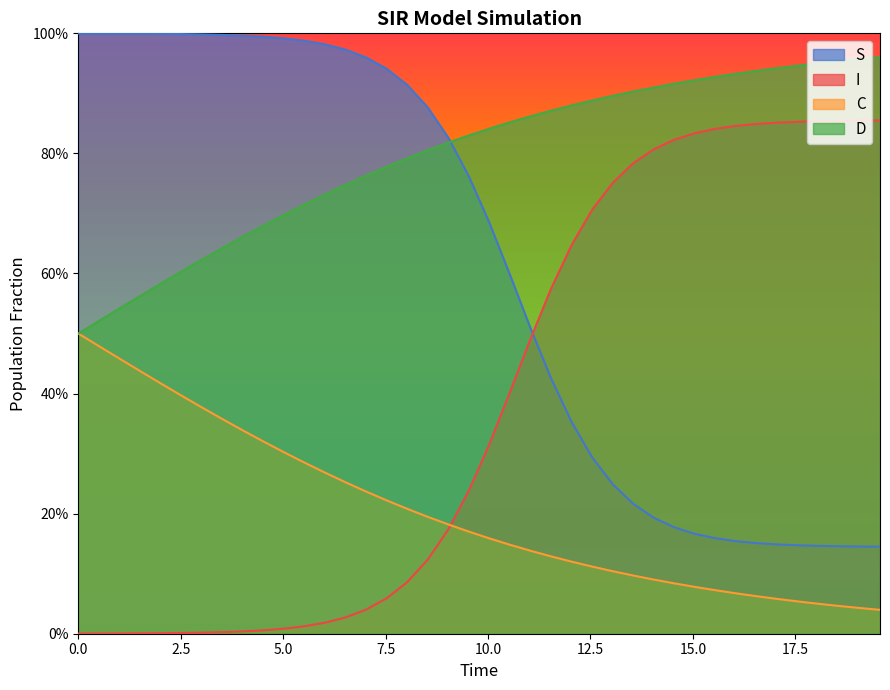

After their last crossing, which series has the higher values: S or I?

I